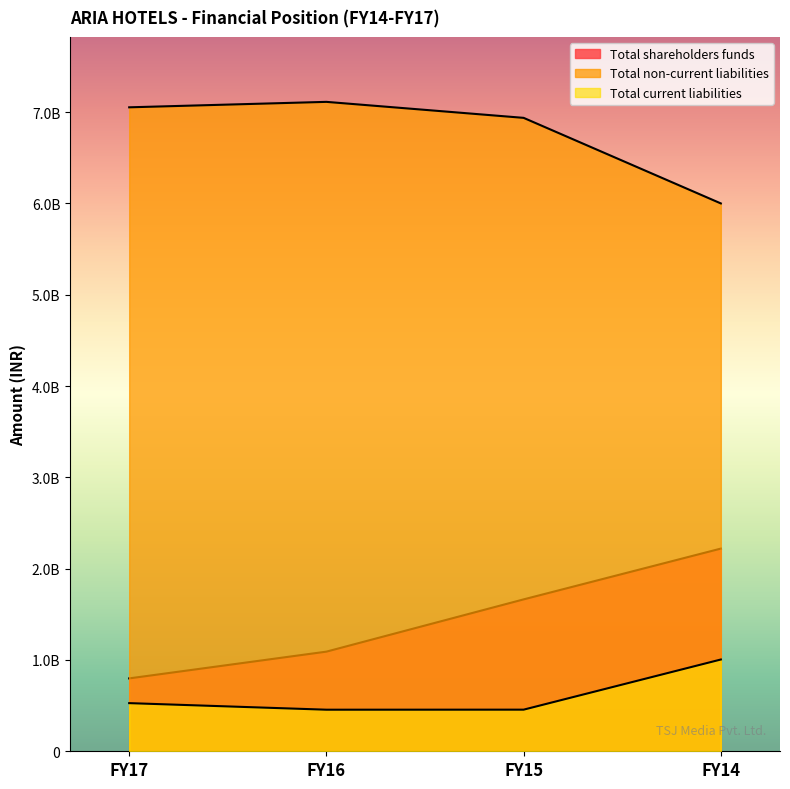

Reading left to right, extract all data points from this chart.

Total shareholders funds: 798186031	1091163868	1663519582	2219719619
Total non-current liabilities: 7052351122	7112051669	6936914437	5999870736
Total current liabilities: 527281878	455330976	455791064	1005026818